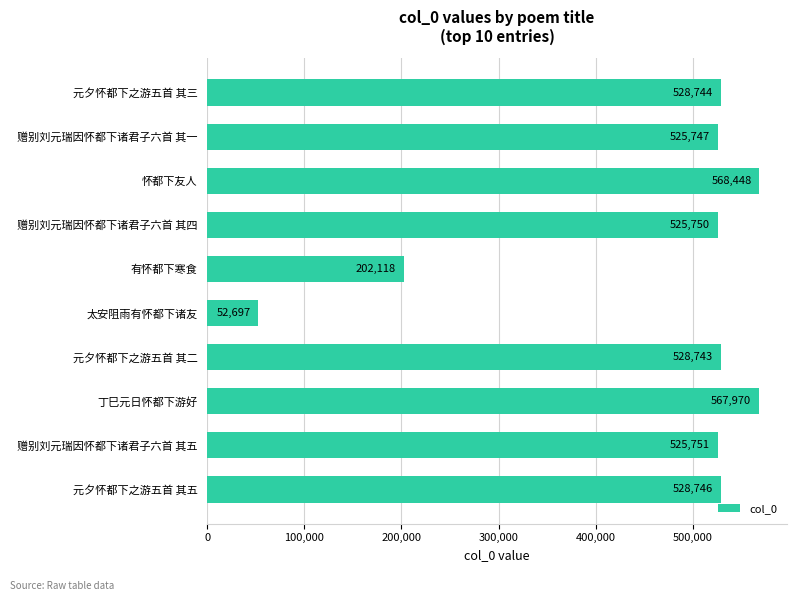

What is the sum of all values?

4554714